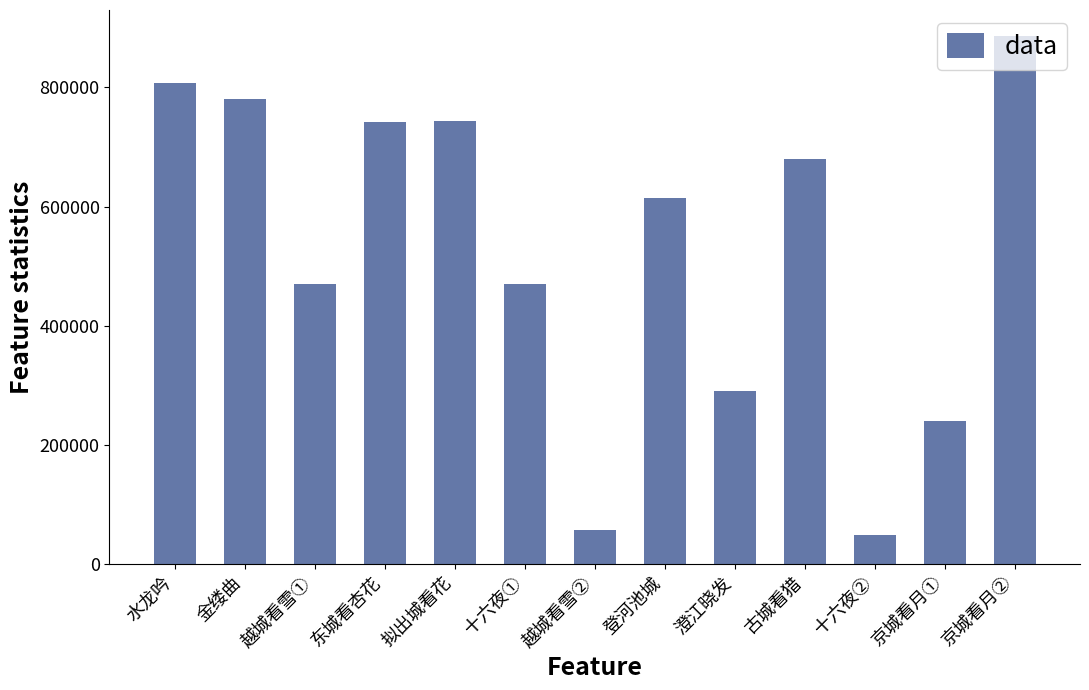

Is it true that the value at 京城看月② is 885524?

True